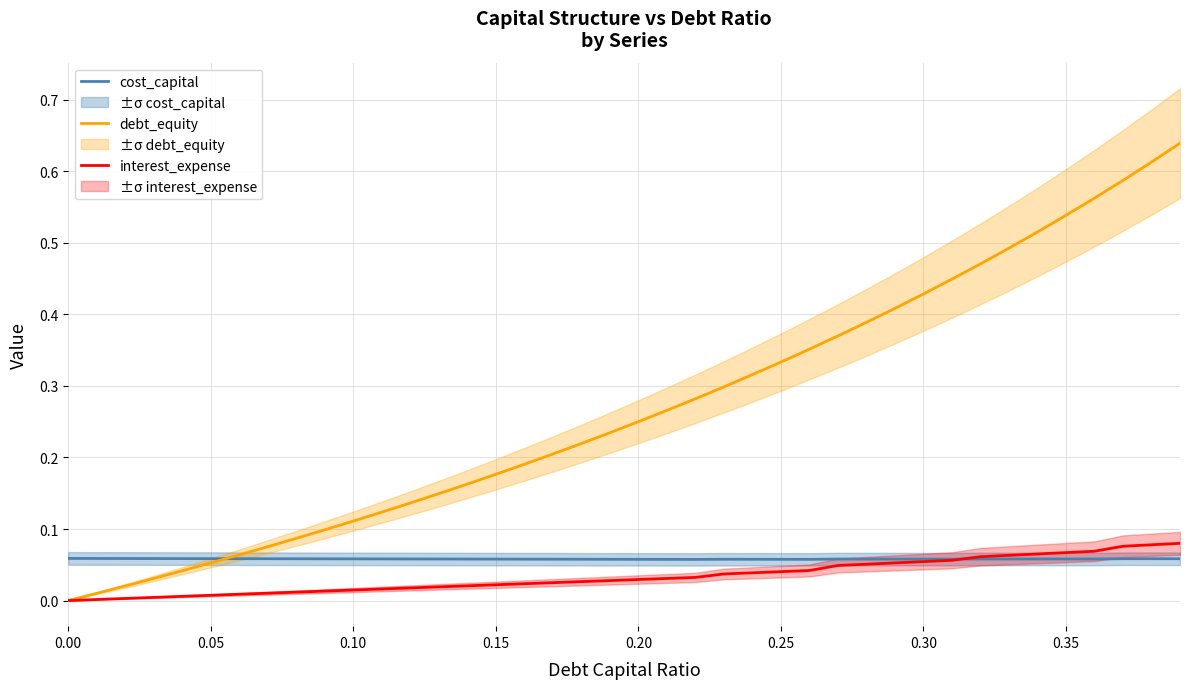

What is the value of the cost_capital point at the 20th from the left?

0.1